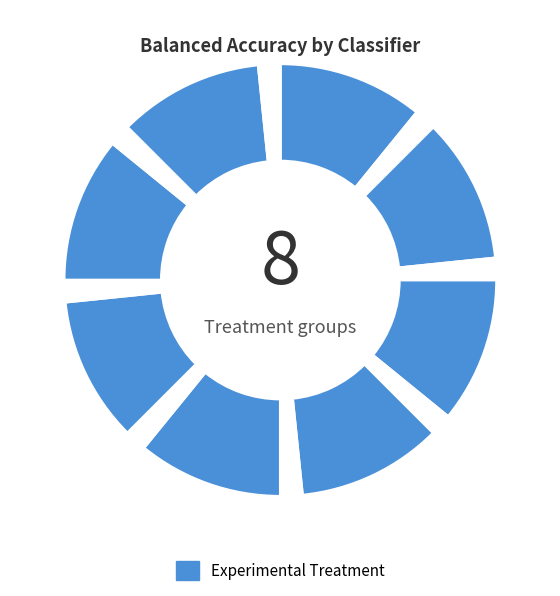

Count the number of slices in the pie.

16